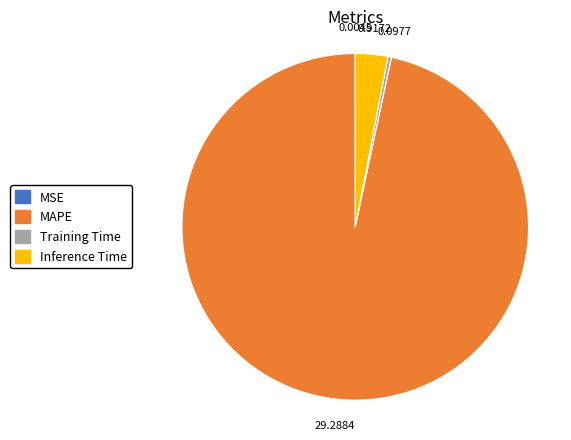

Is there any slice that represents more than half of the pie?

Yes